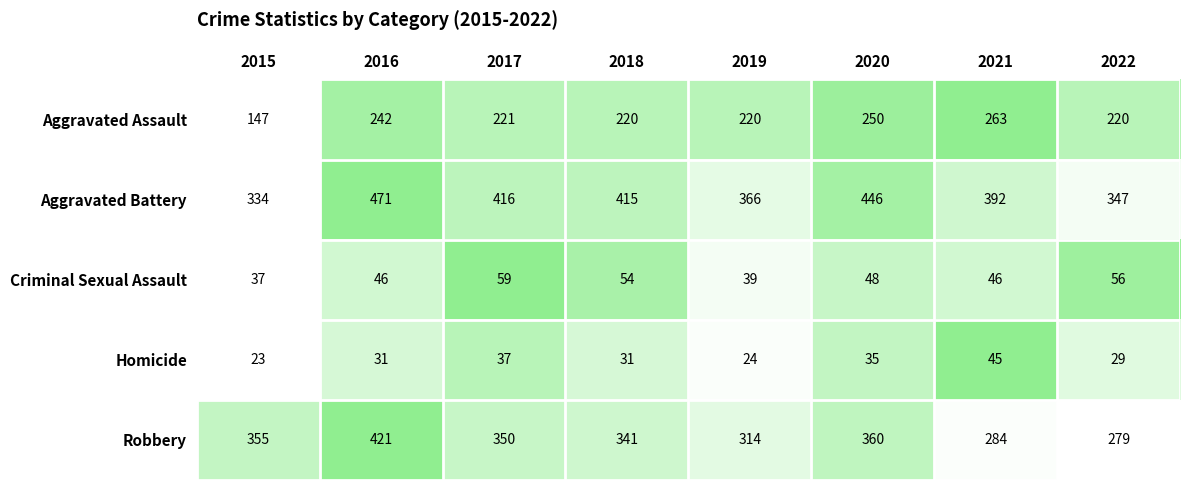

What is the total value across all series at 2017?

1083